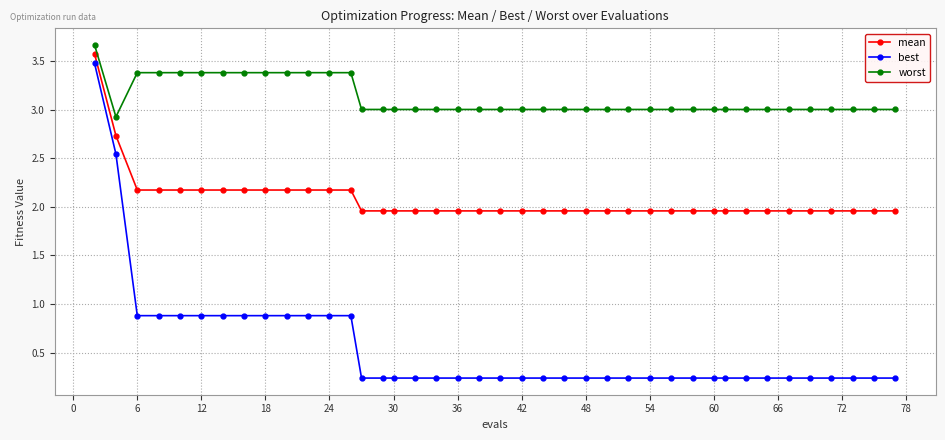

Which series has the widest spread of values?

best